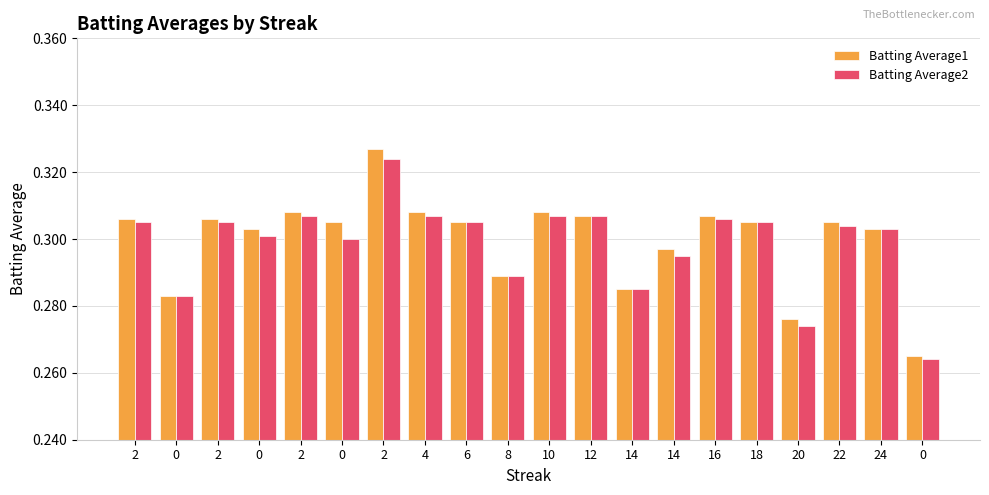

What is the label of the 8th bar from the right?

14